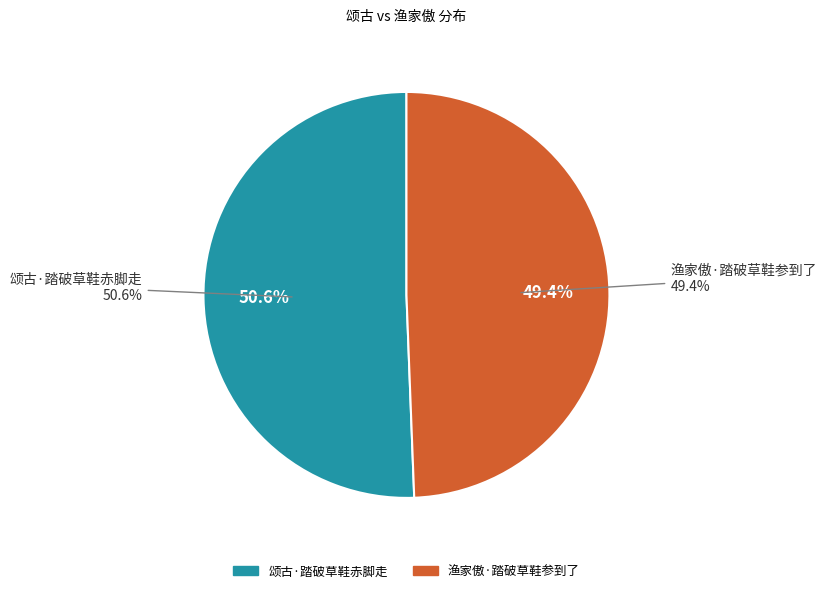

Combined, what portion of the pie is 颂古·踏破草鞋赤脚走 and 渔家傲·踏破草鞋参到了?

100.0%